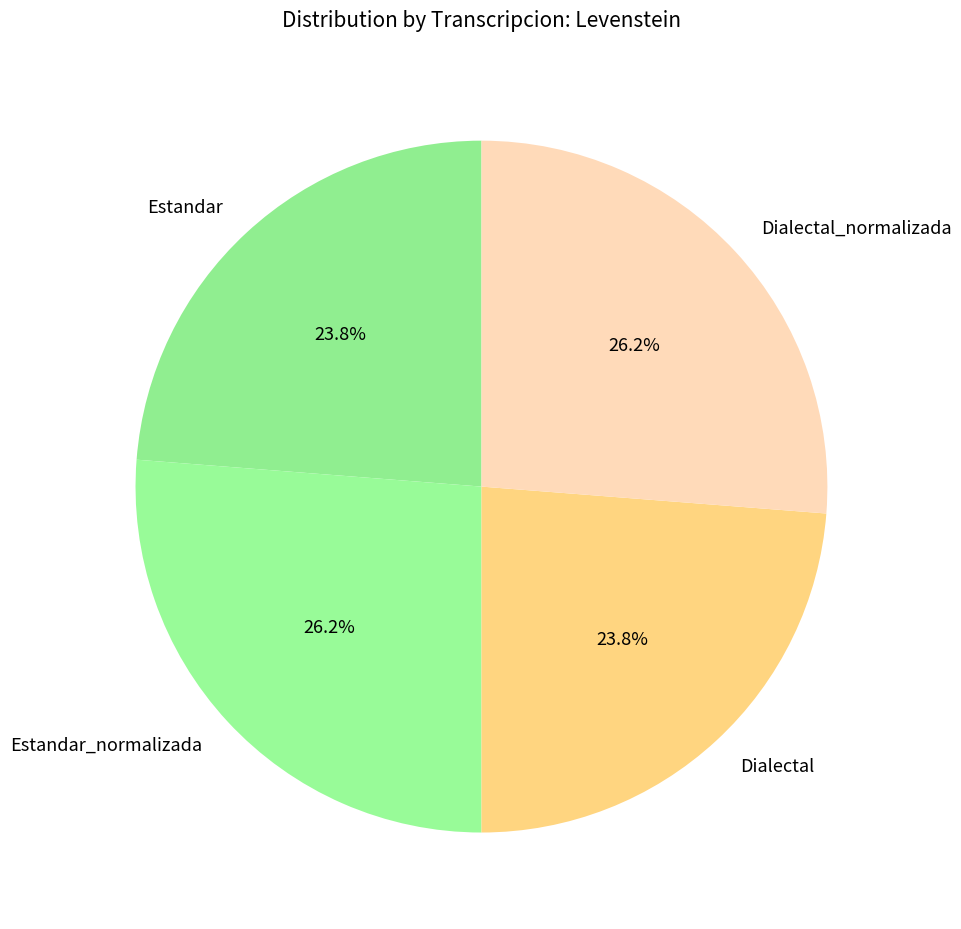

How many slices are in this pie chart?

4